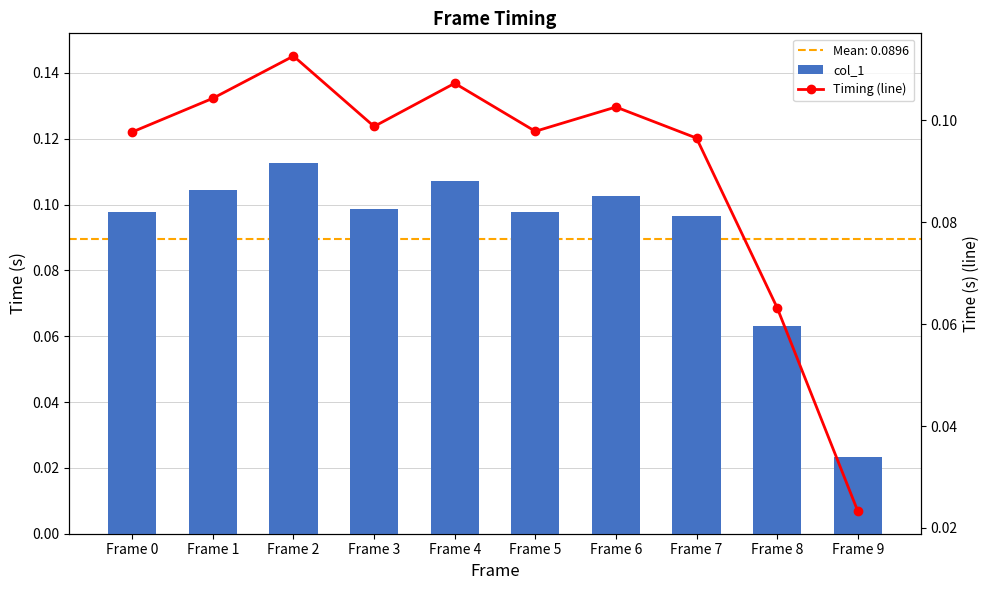

What is the value of the Timing (line) bar at the 3rd from the left?

0.1